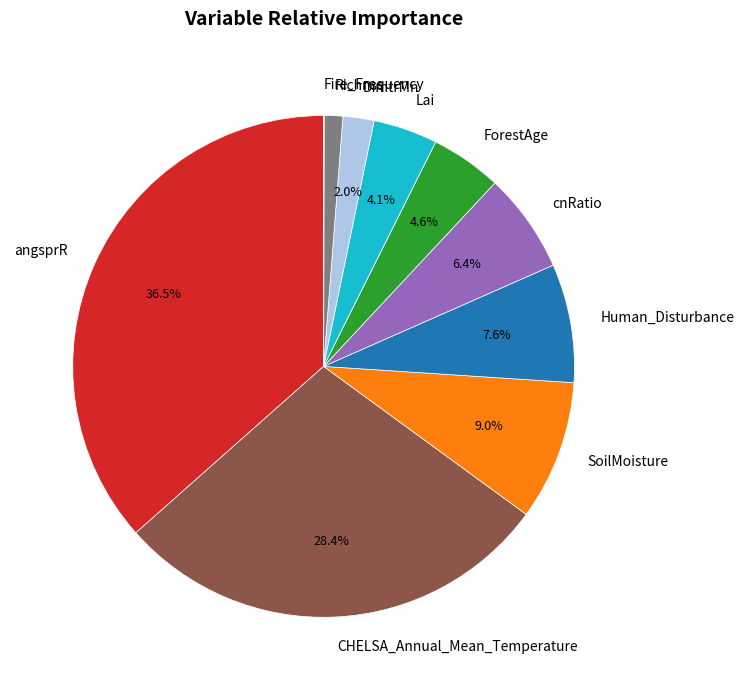

Is there any slice that represents more than half of the pie?

No